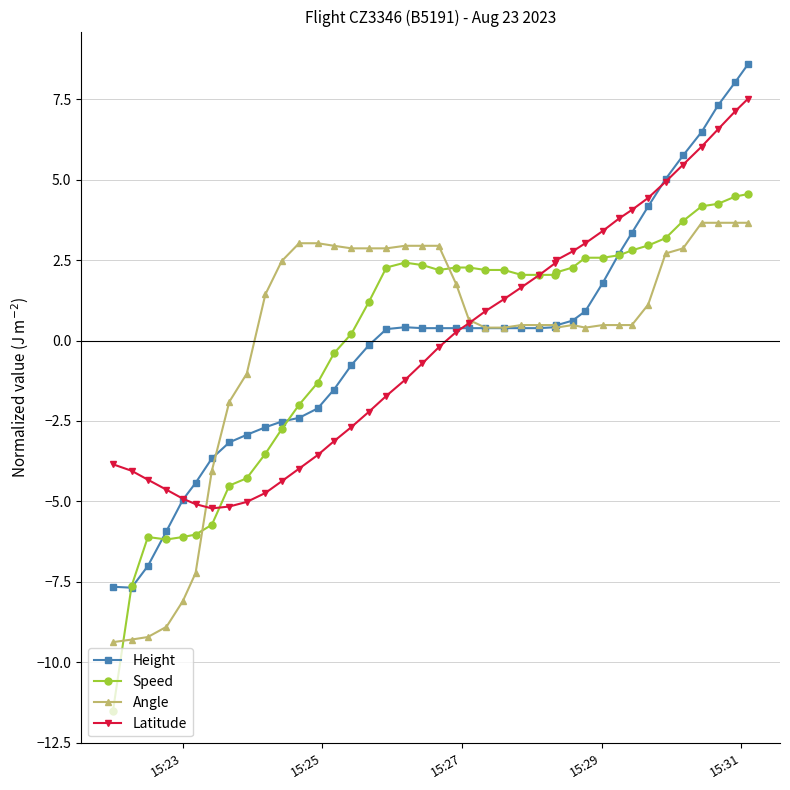

True or false: Height has more than 0 points higher than both neighbors.

True